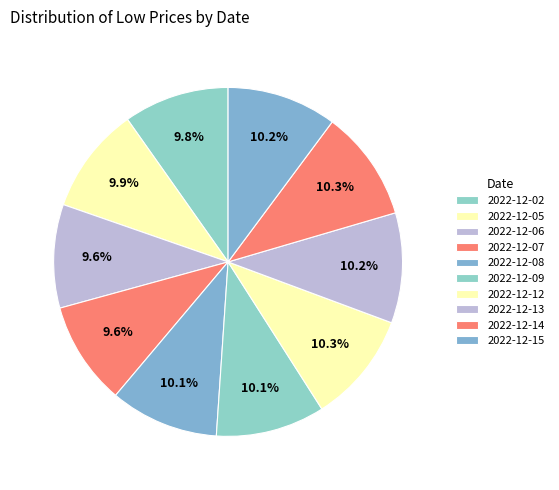

What percentage is the 2022-12-05 slice, to the nearest percent?

10%